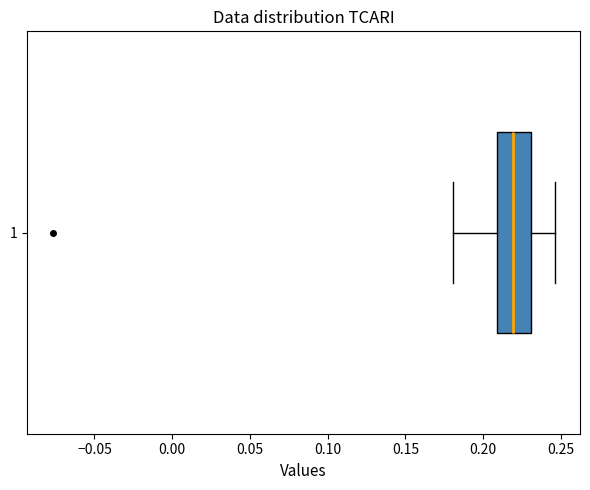

Where does the median line of the box at y = 1 sit on the x-axis? The values are not printed on the chart, so give them approximately, as read against the axis.

0.220